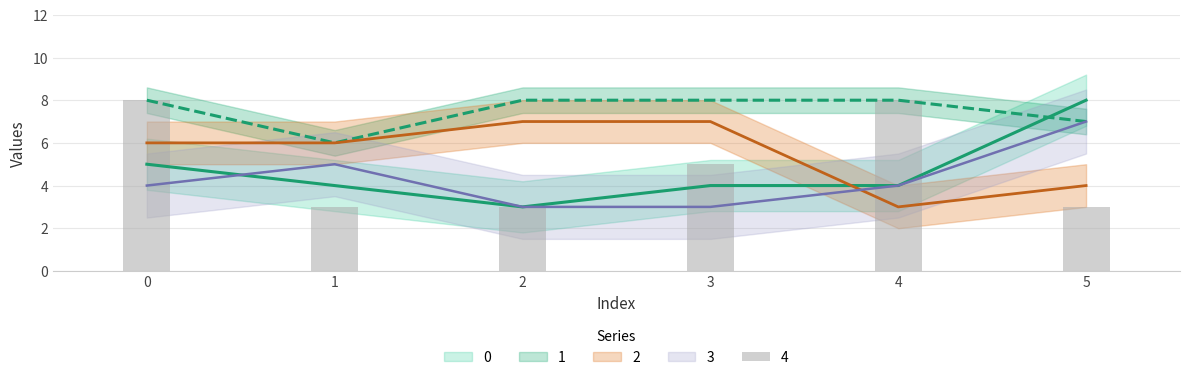

What are all the series names shown in the legend?

0, 1, 2, 3, 4